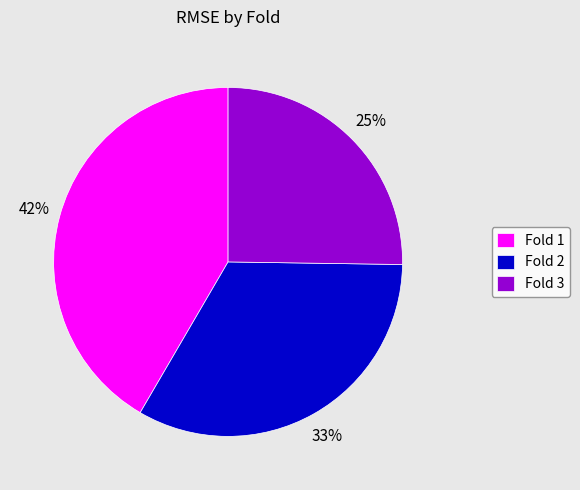

Which slice is the largest?

Fold 1